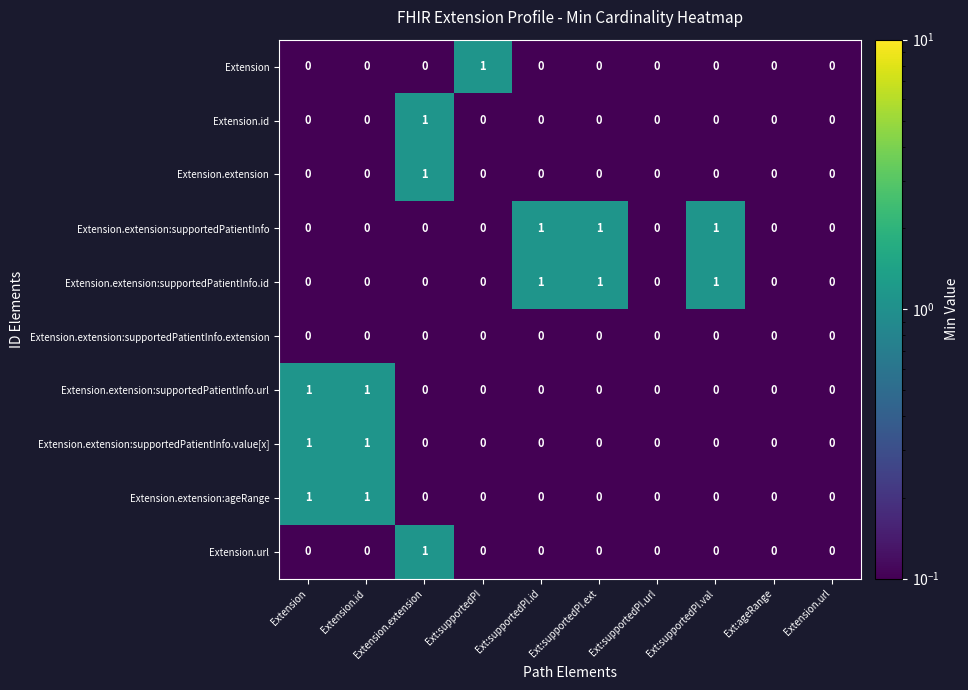

Count the Extension.id values in the range 0 to 1.

10